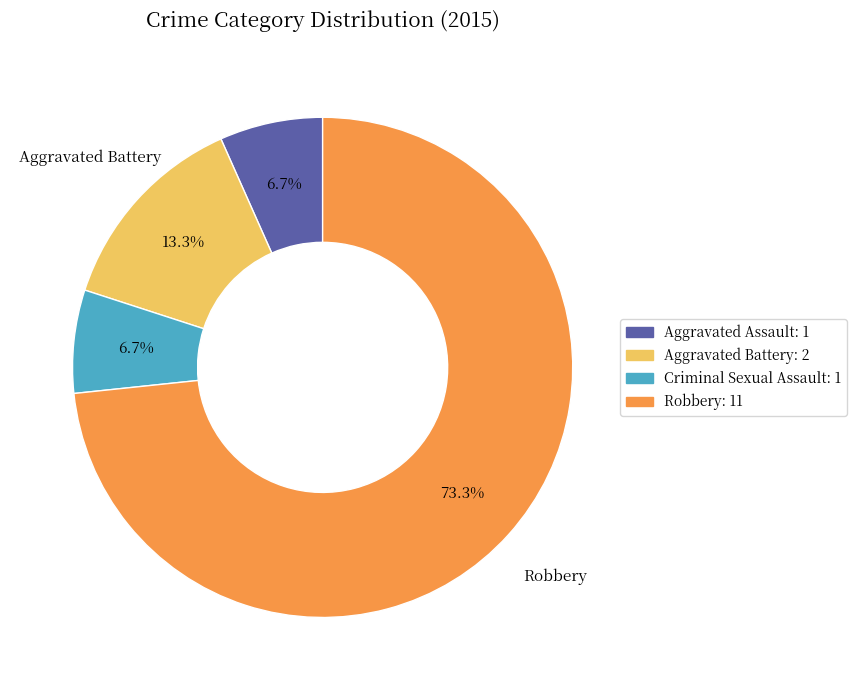

How many slices are in this pie chart?

4